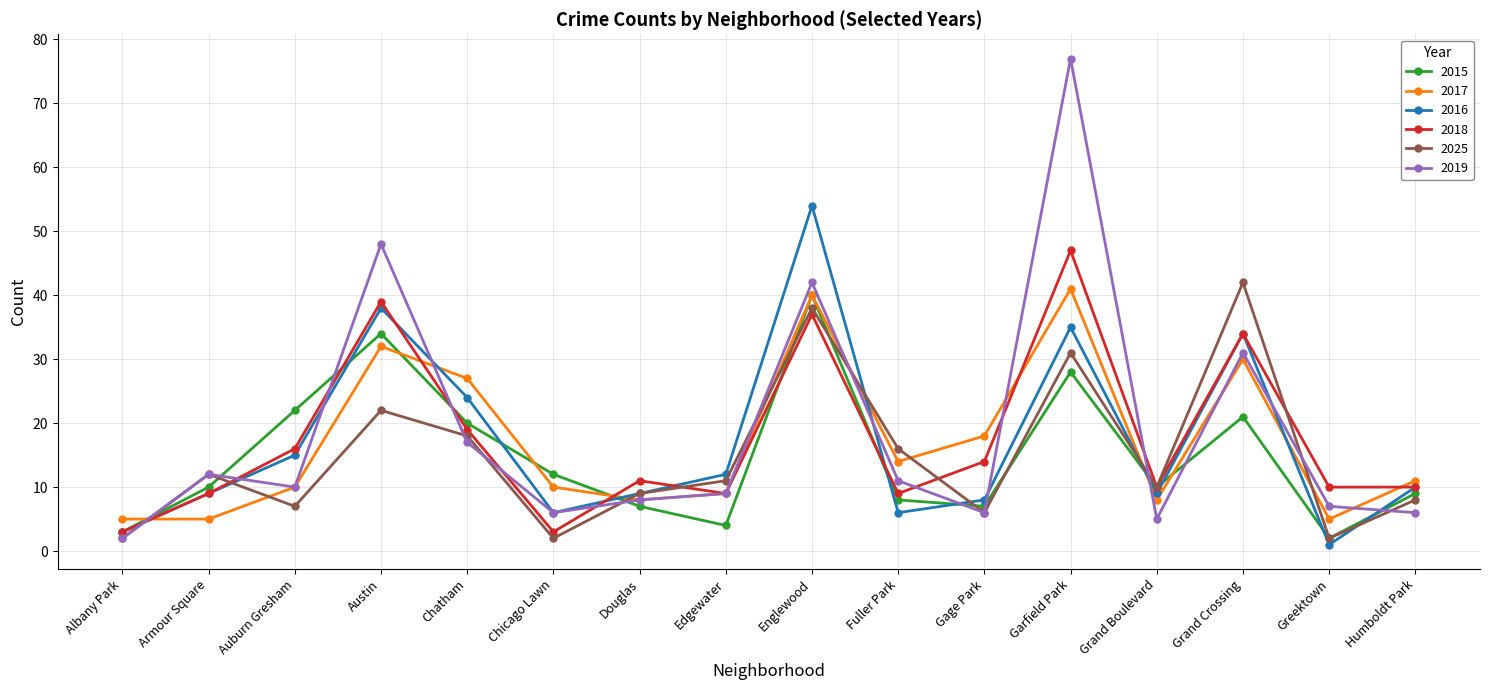

What is the sum of the 2015 values at Albany Park and Auburn Gresham?

25